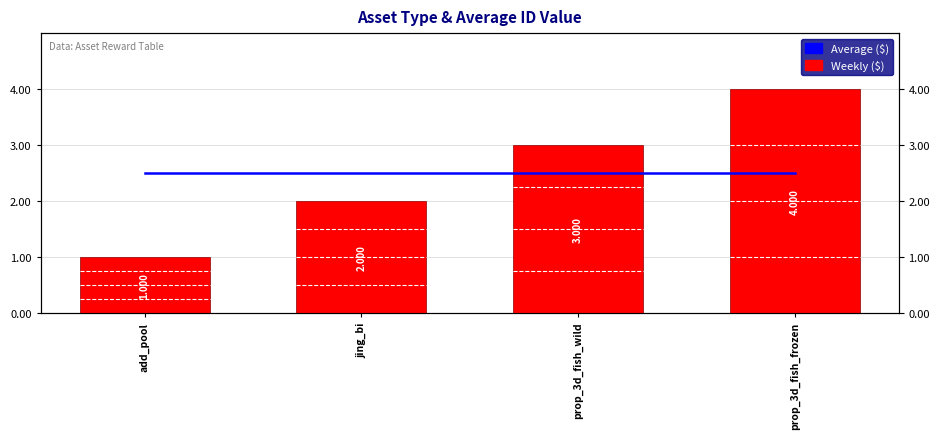

What is the difference between the highest and lowest values at jing_bi?

0.5